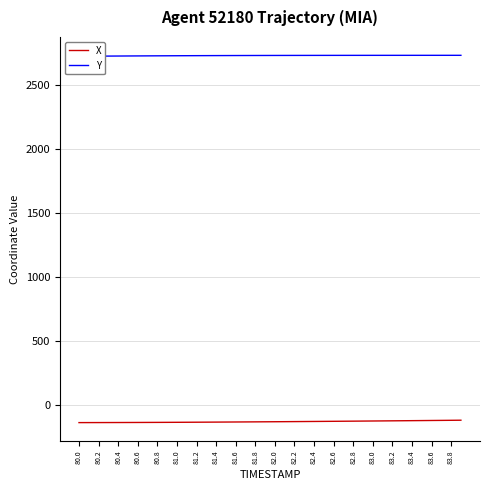

Between 82.0 and 83.4, which series saw the biggest shift?

X